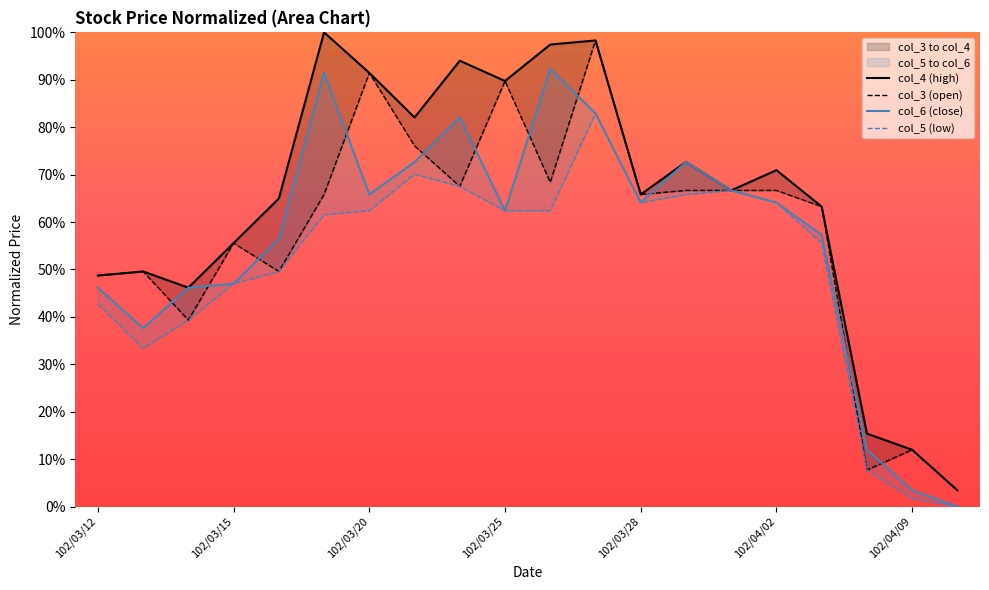

What is the sum of all col_4 (high) values?

12.9